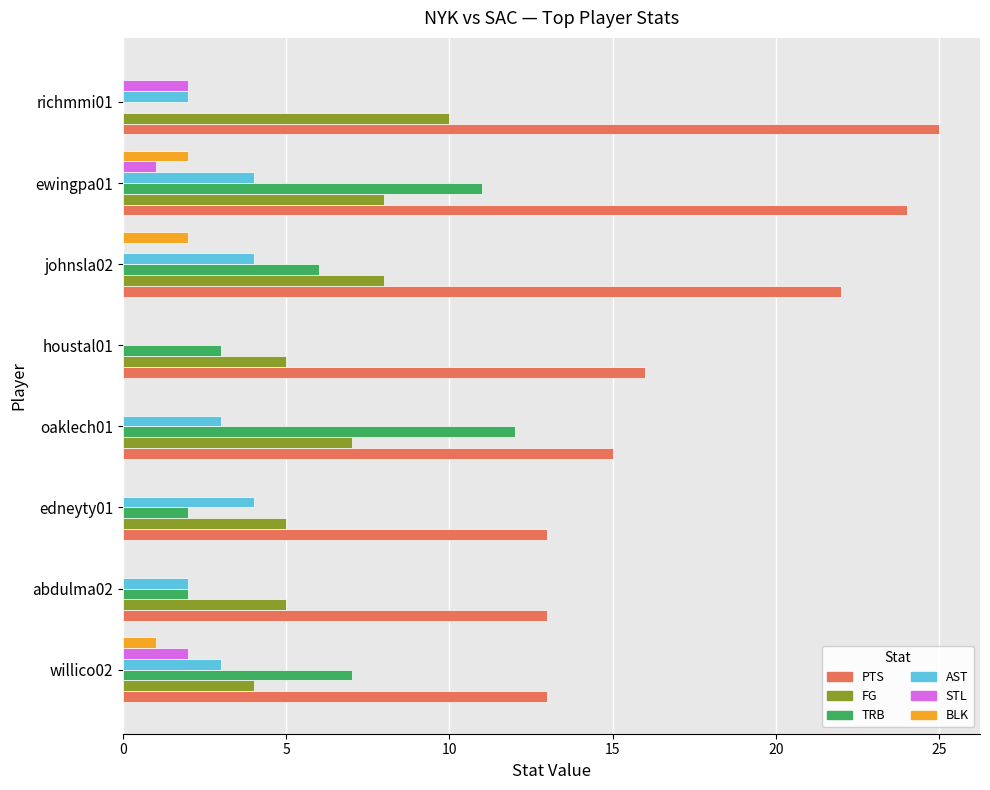

Count the FG values in the range 5 to 8.

6